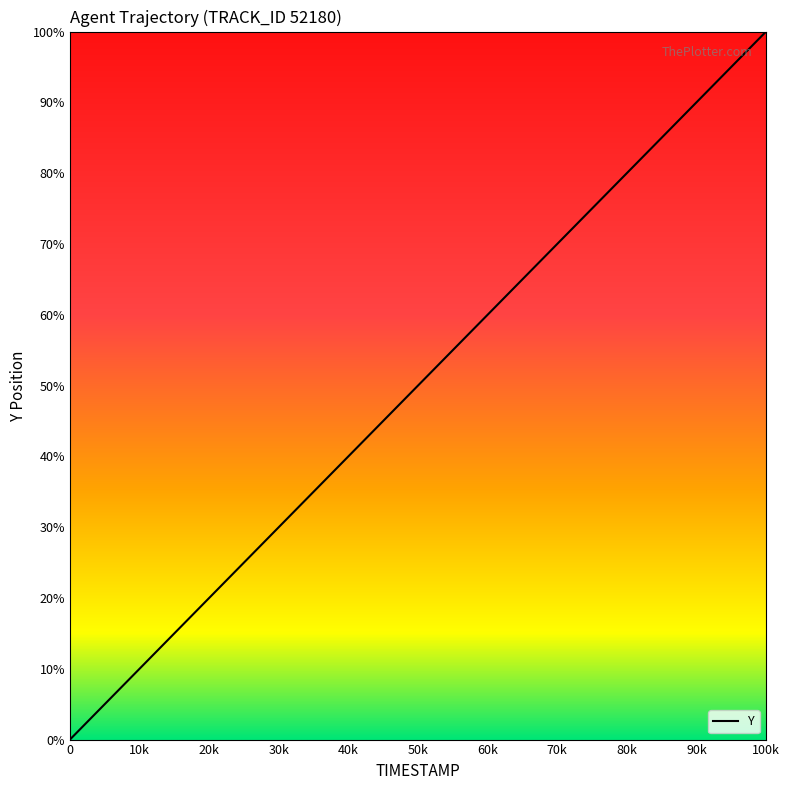

What is the difference between the maximum and minimum values?

100.0